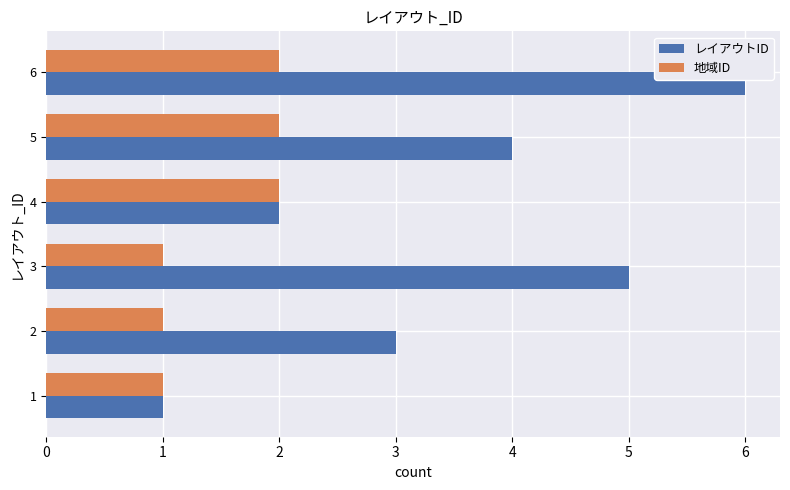

The value of レイアウトID at 4 is 2. True or false?

True